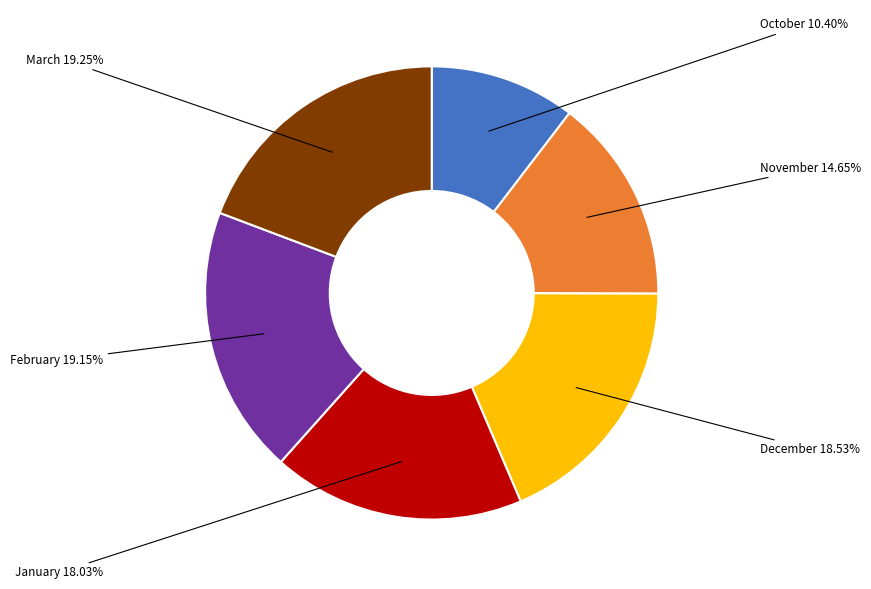

To the nearest percent, what portion does February represent?

19%